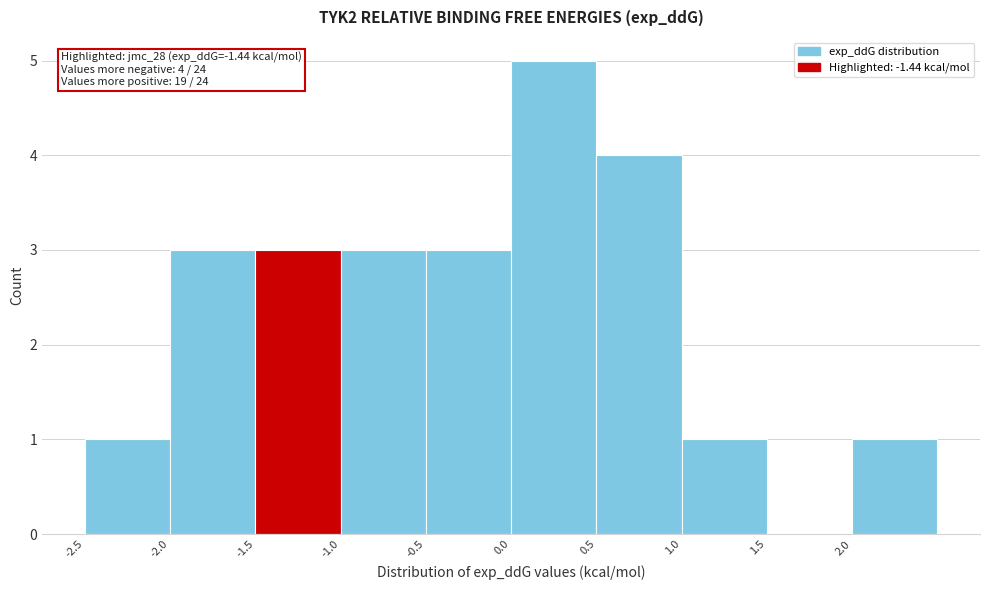

Over which range of the x-axis is the bar tallest?

0.0 to 0.5